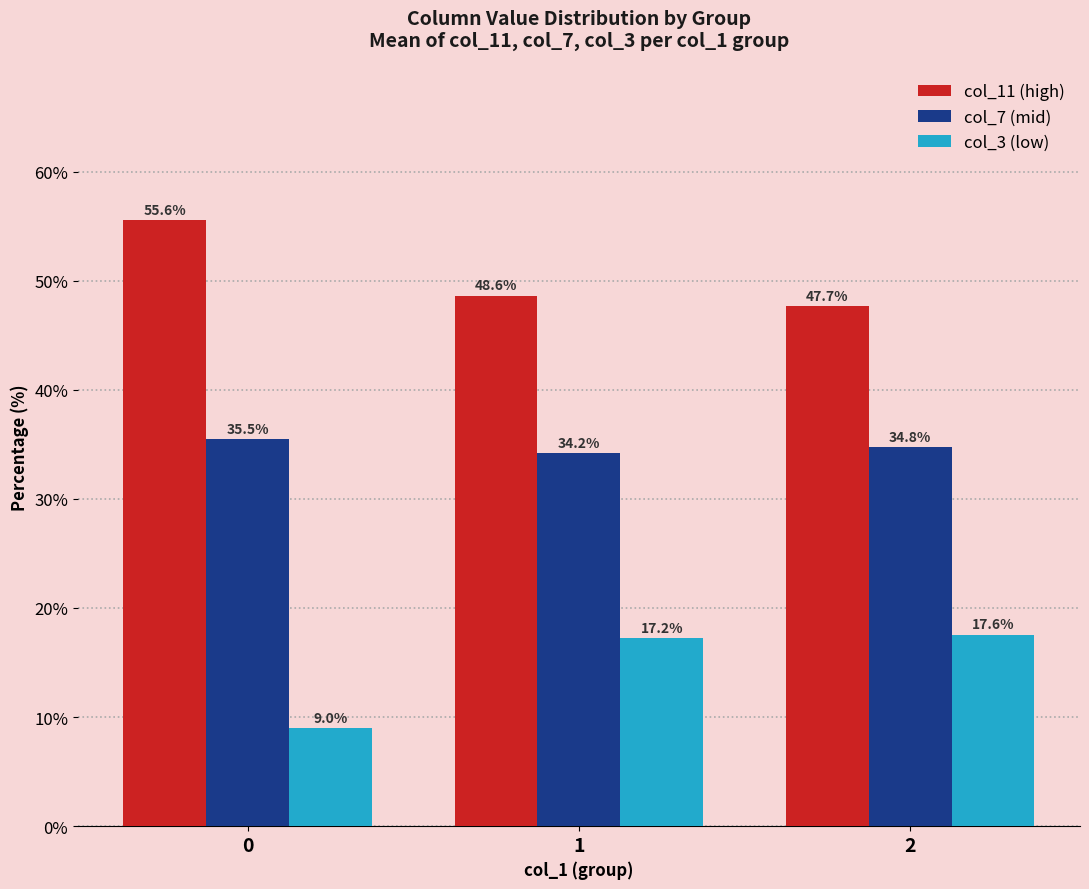

What is the smallest value displayed?

9.0